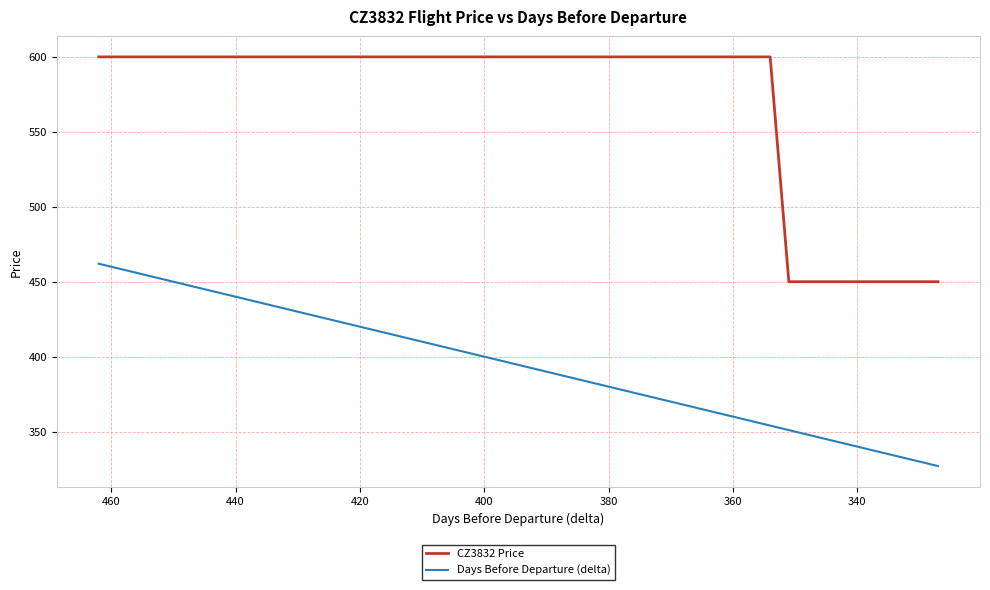

The value of Days Before Departure (delta) at 18 is 619. True or false?

False